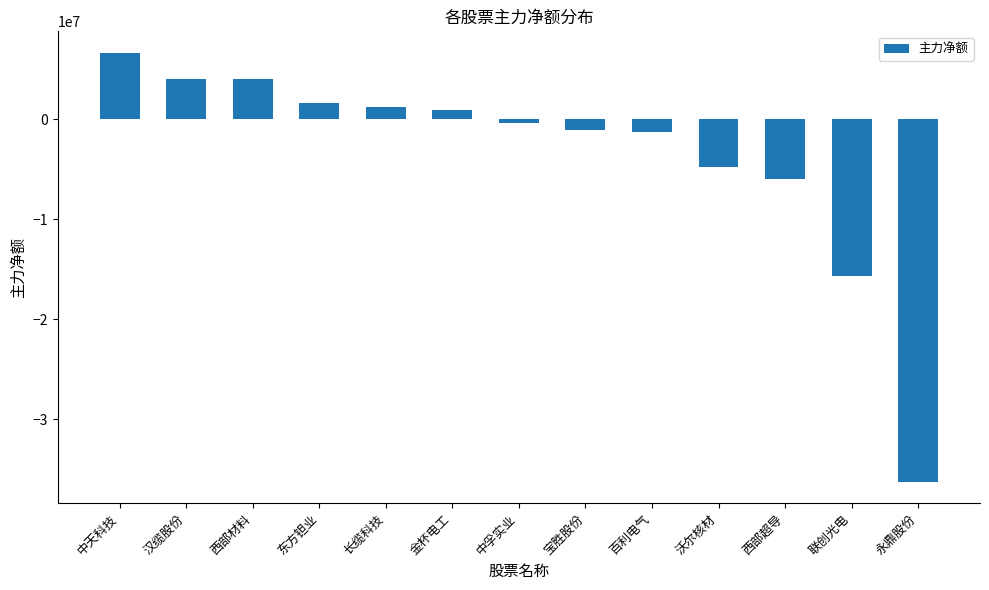

True or false: the data shows -15654458 at 联创光电.

True